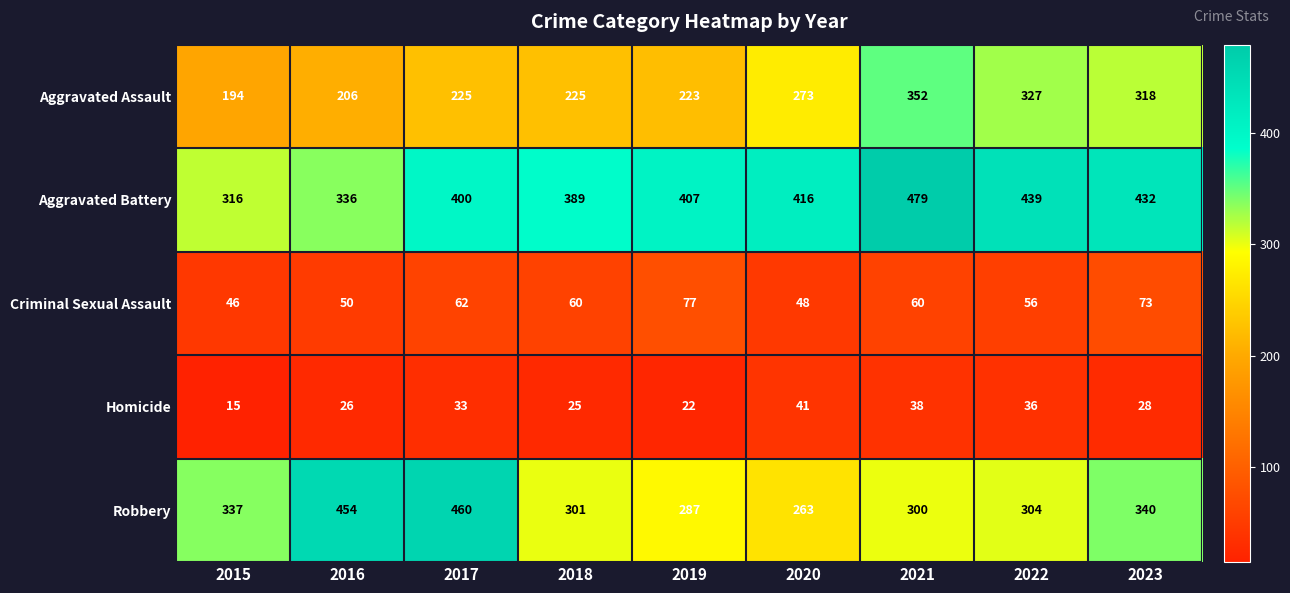

Rank the series by their maximum value, from lowest to highest.

Homicide, Criminal Sexual Assault, Aggravated Assault, Robbery, Aggravated Battery